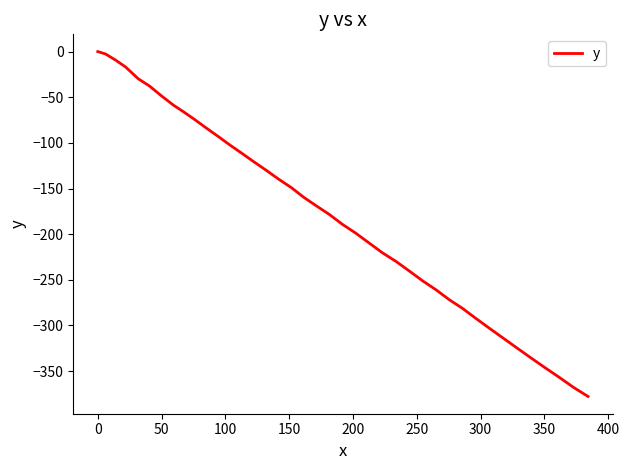

What is the minimum value shown in the chart?

-377.8